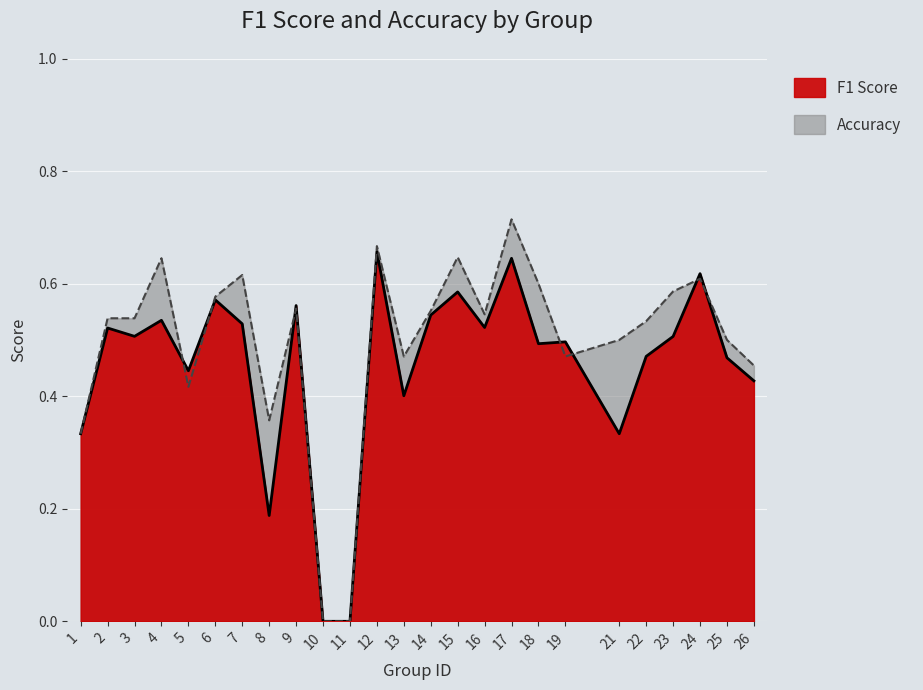

The value of accuracy at 22 is 0.5. True or false?

True